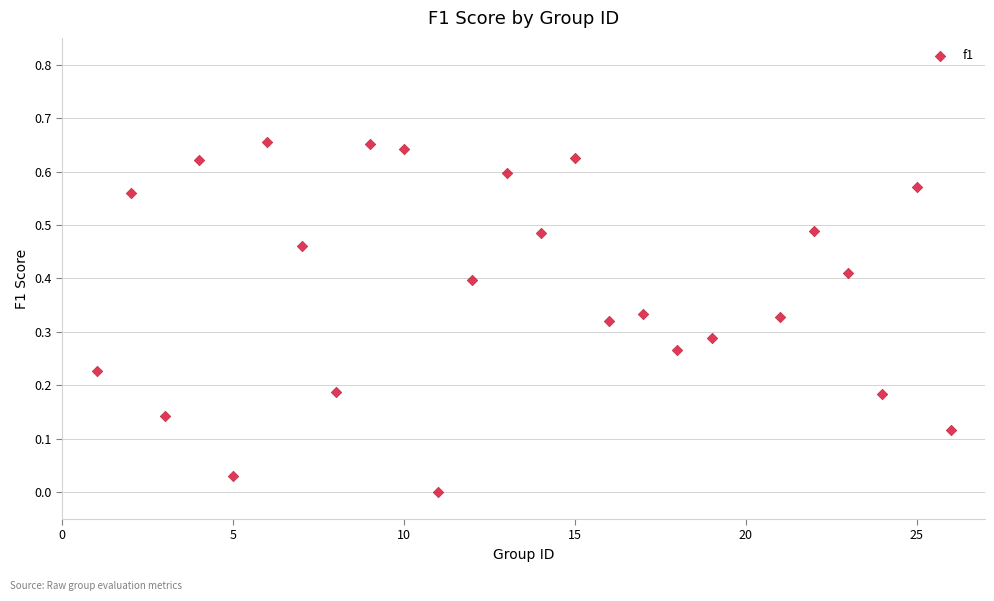

What is the range of X values (max minus min)?

25.0